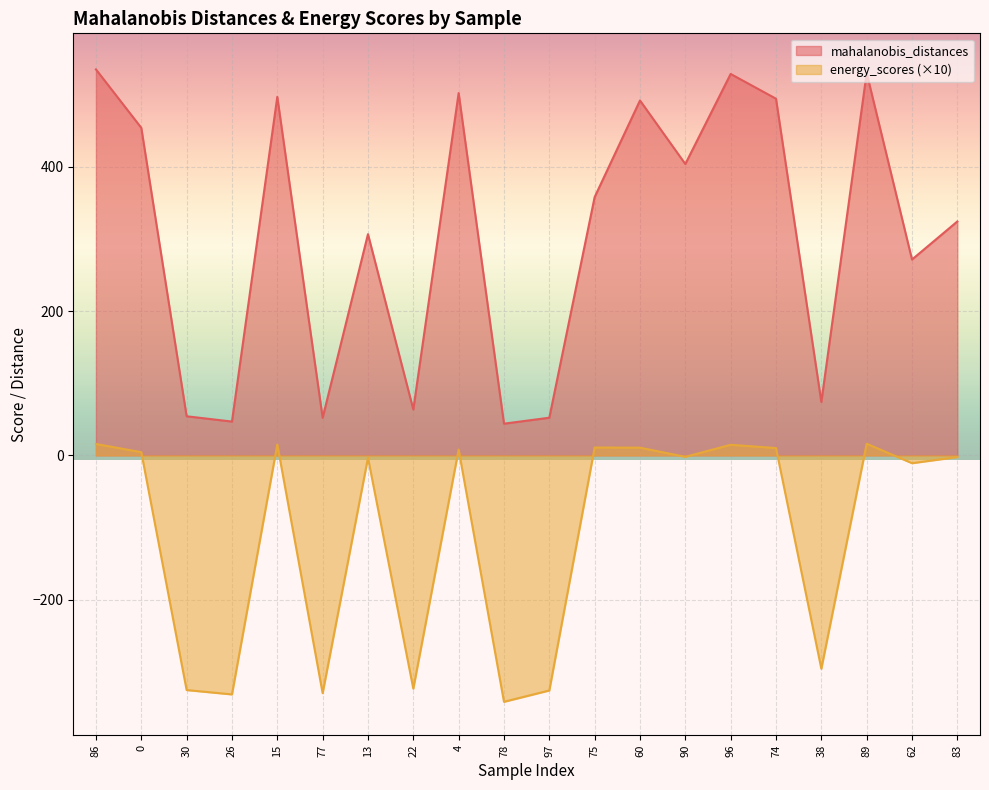

At which category does the chart reach its peak across all series?

86